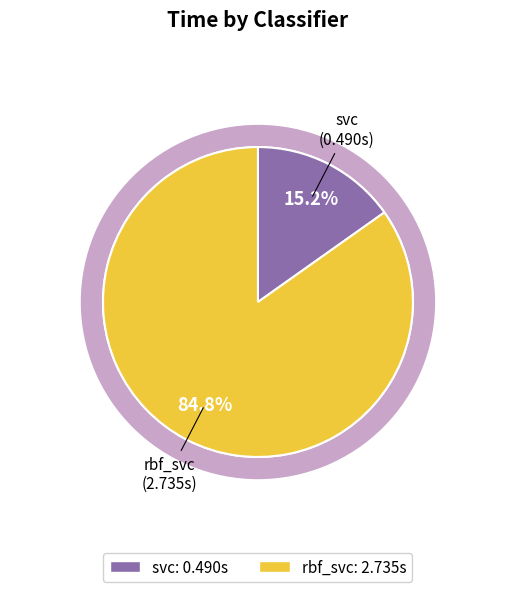

What is the total percentage of svc and rbf_svc?

100.0%